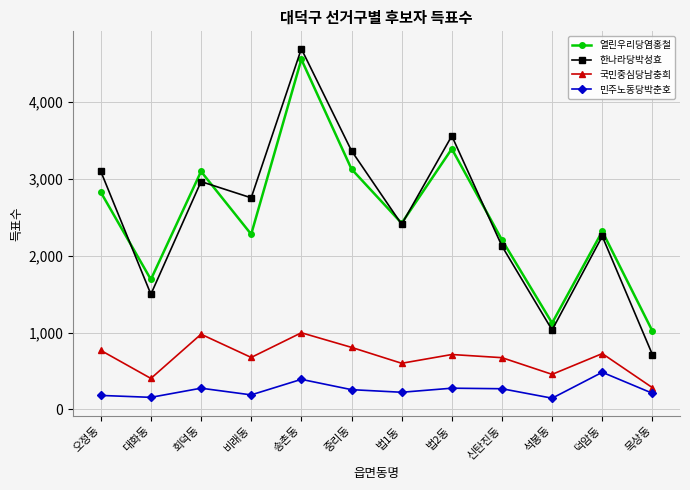

True or false: 국민중심당남충희 has more than 0 points higher than both neighbors.

True